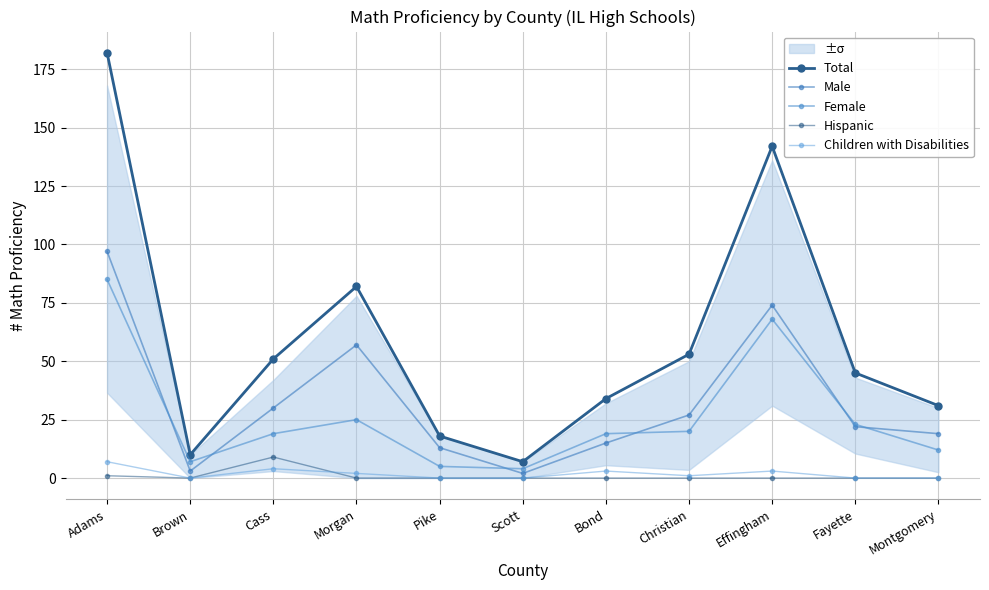

In Hispanic, how many points are higher than both neighbors (excluding endpoints)?

1